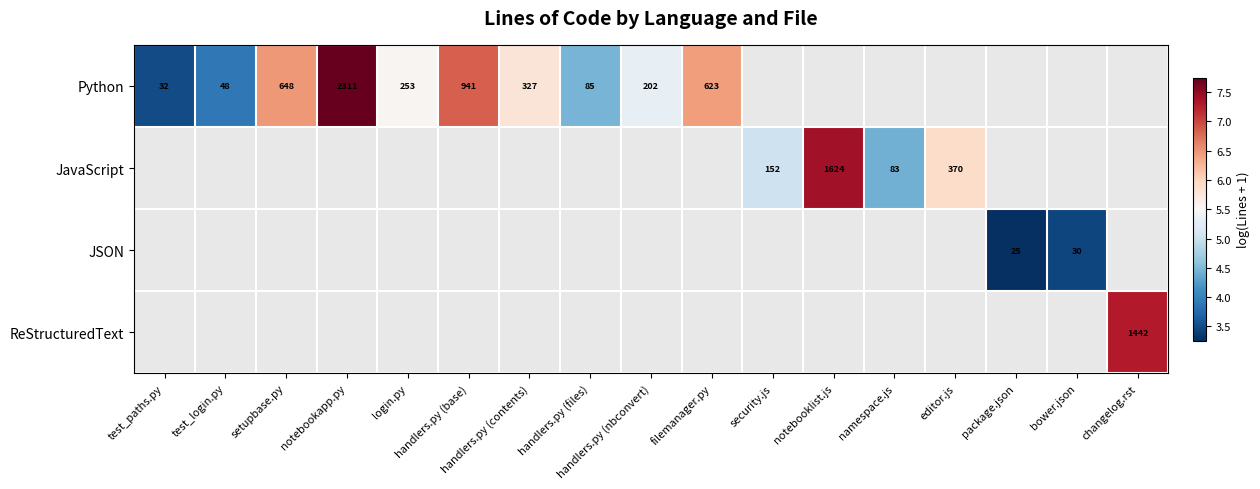

The Python series shows 2.0 at handlers.py (files). True or false?

False